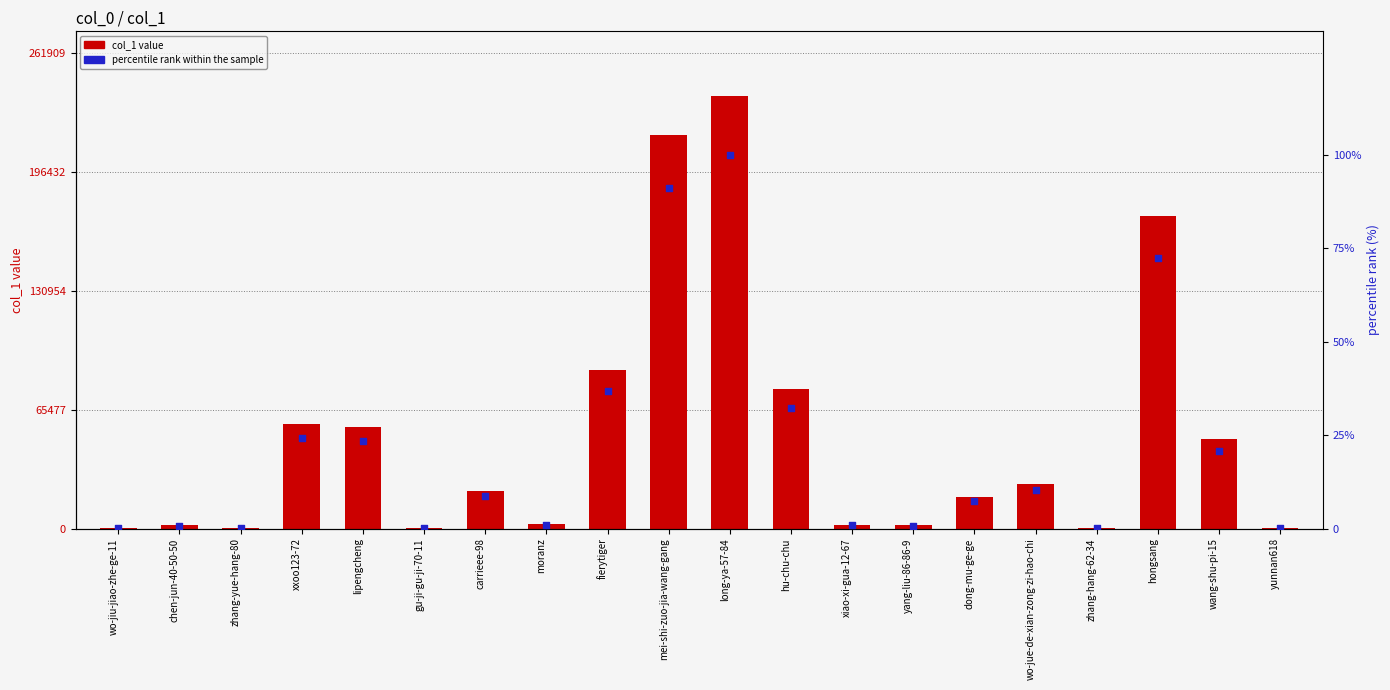

What are all the series names shown in the legend?

col_1, percentile rank